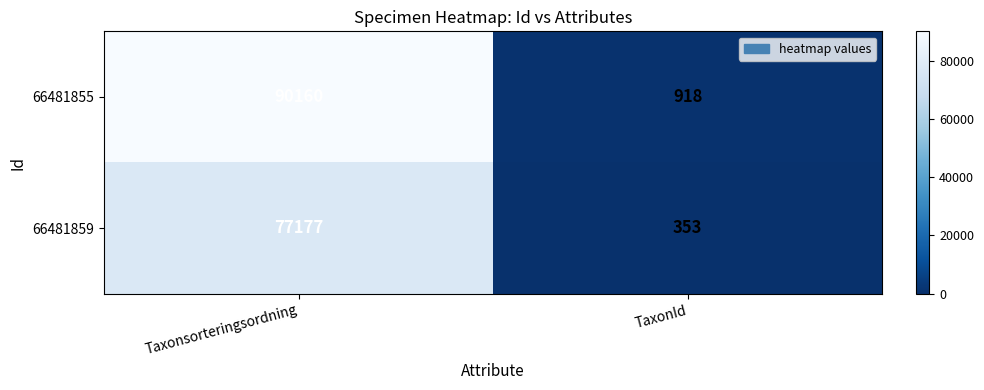

Reading right to left, extract all data points from this chart.

66481855: TaxonId=918	Taxonsorteringsordning=90160
66481859: TaxonId=353	Taxonsorteringsordning=77177